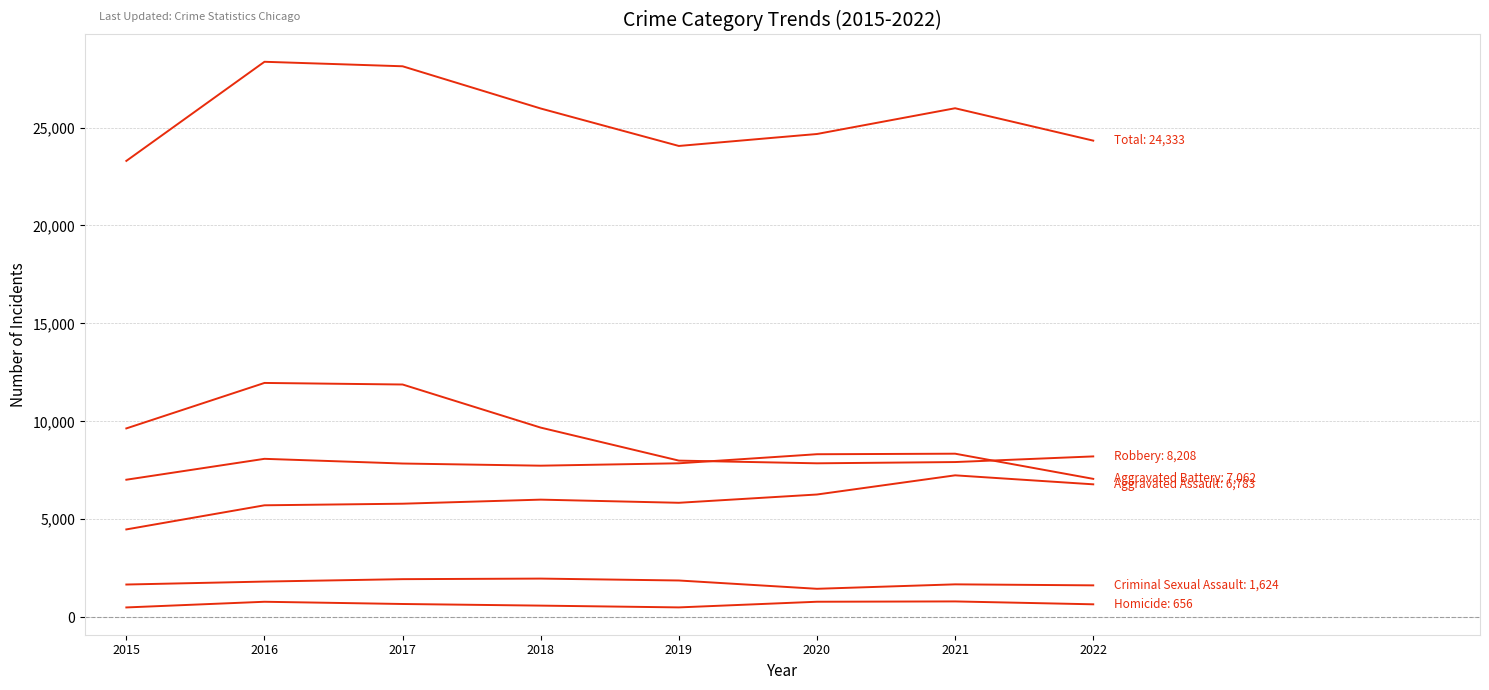

How many lines are shown in the chart?

6